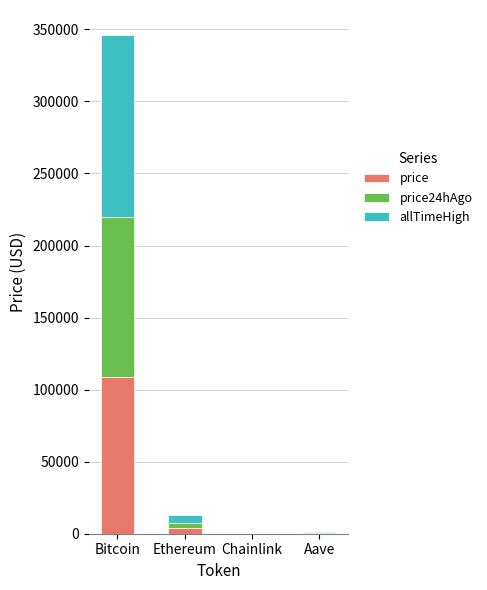

At which category is the sum across all series the highest?

Bitcoin